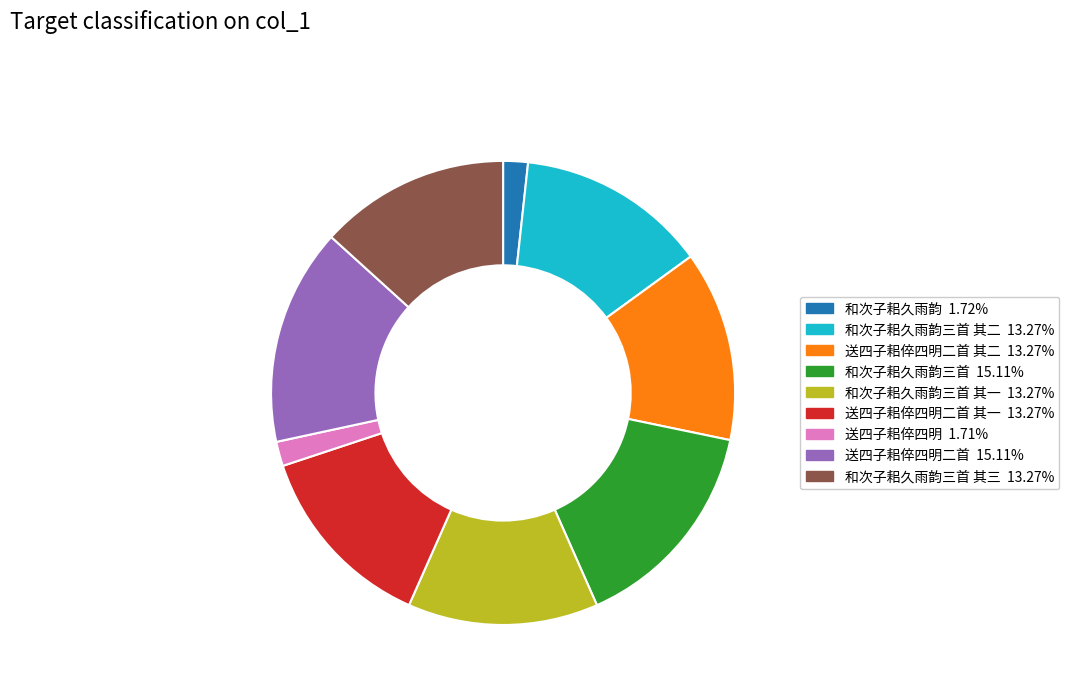

Is there any slice that represents more than half of the pie?

No